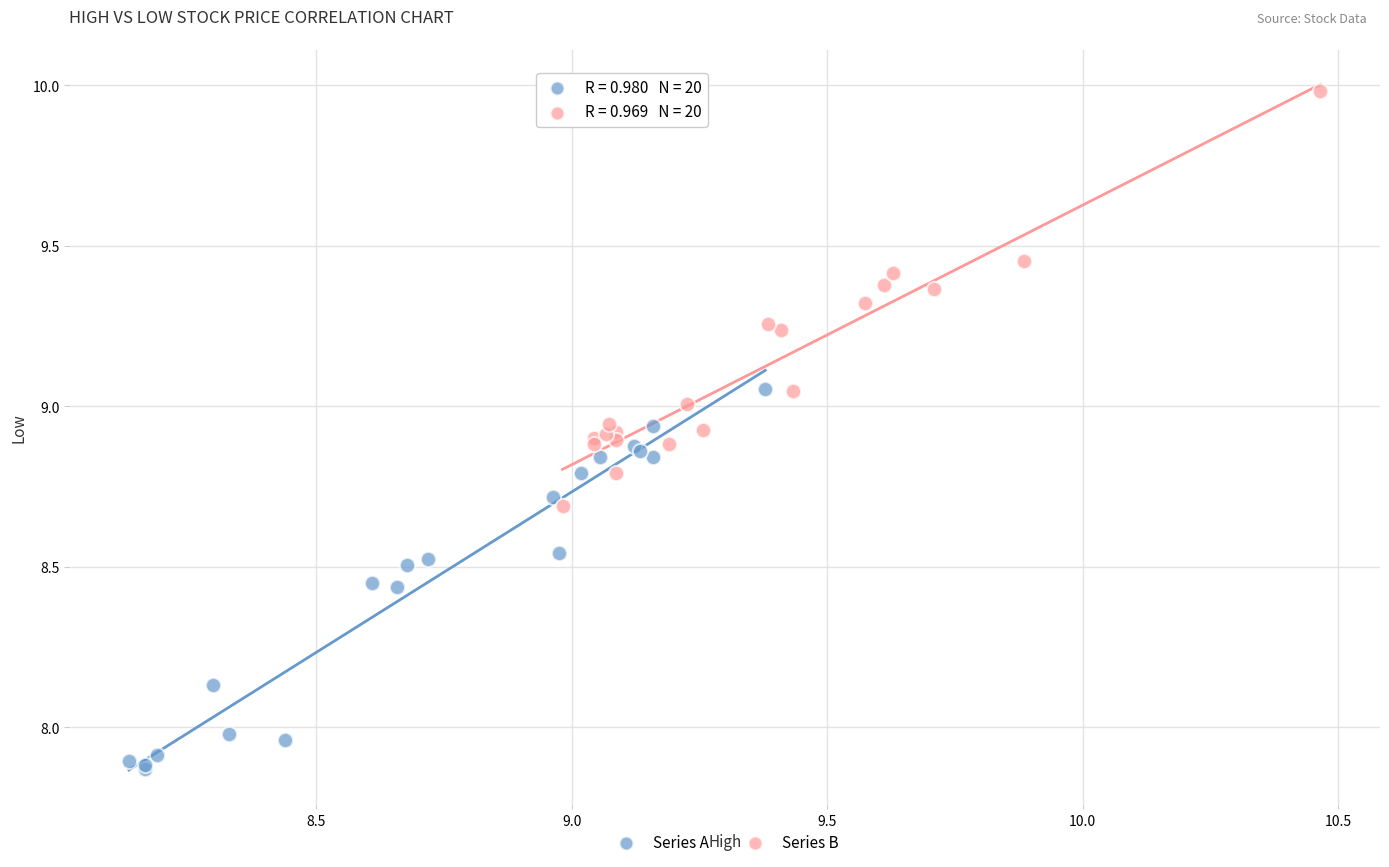

Which series contains the highest Y value?

Series B